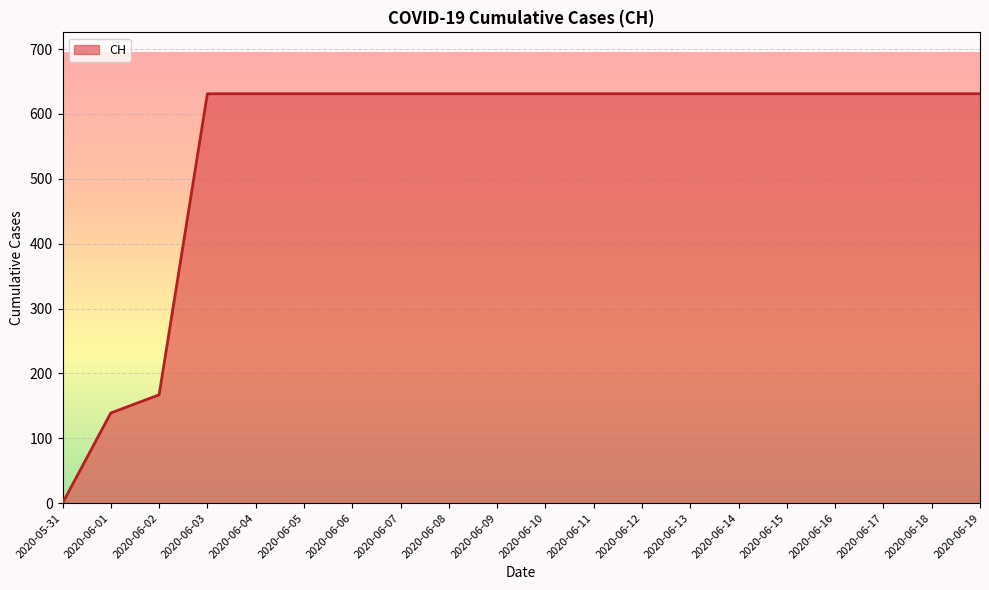

True or false: the data shows 268 at 2020-06-12.

False